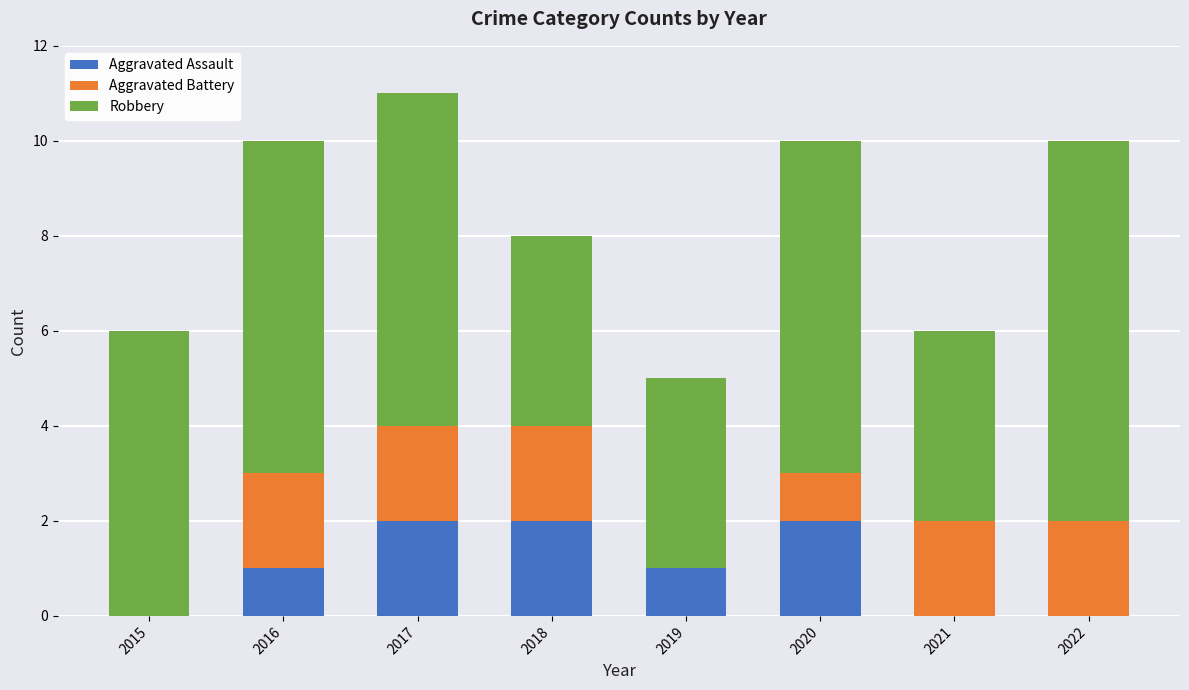

How many data points does each series have?

8